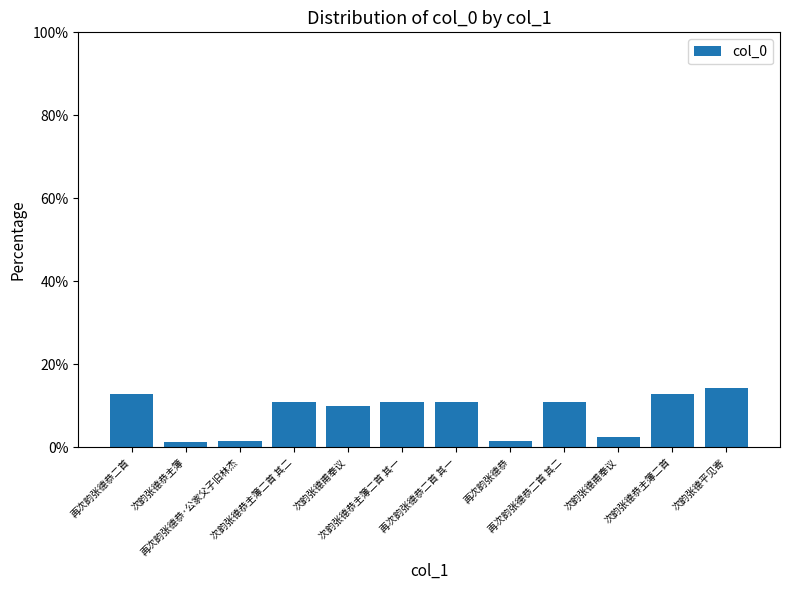

Are the bars grouped side by side (vs. stacked)?

No